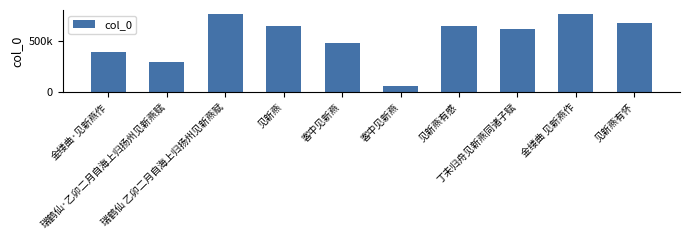

What is the change in value from 瑞鹤仙·乙卯二月自海上归扬州见新燕赋 to 见新燕?

+345338